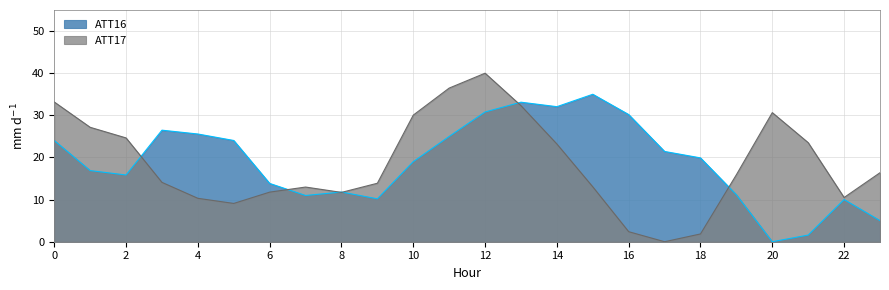

Which series ends up on top after the final intersection of ATT16 and ATT17?

ATT17